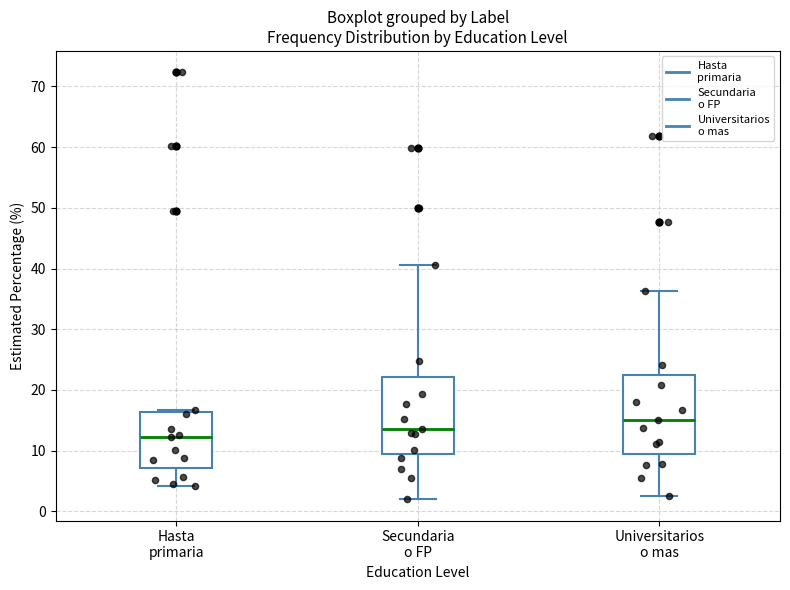

Which box has the lowest median line?

Hasta primaria